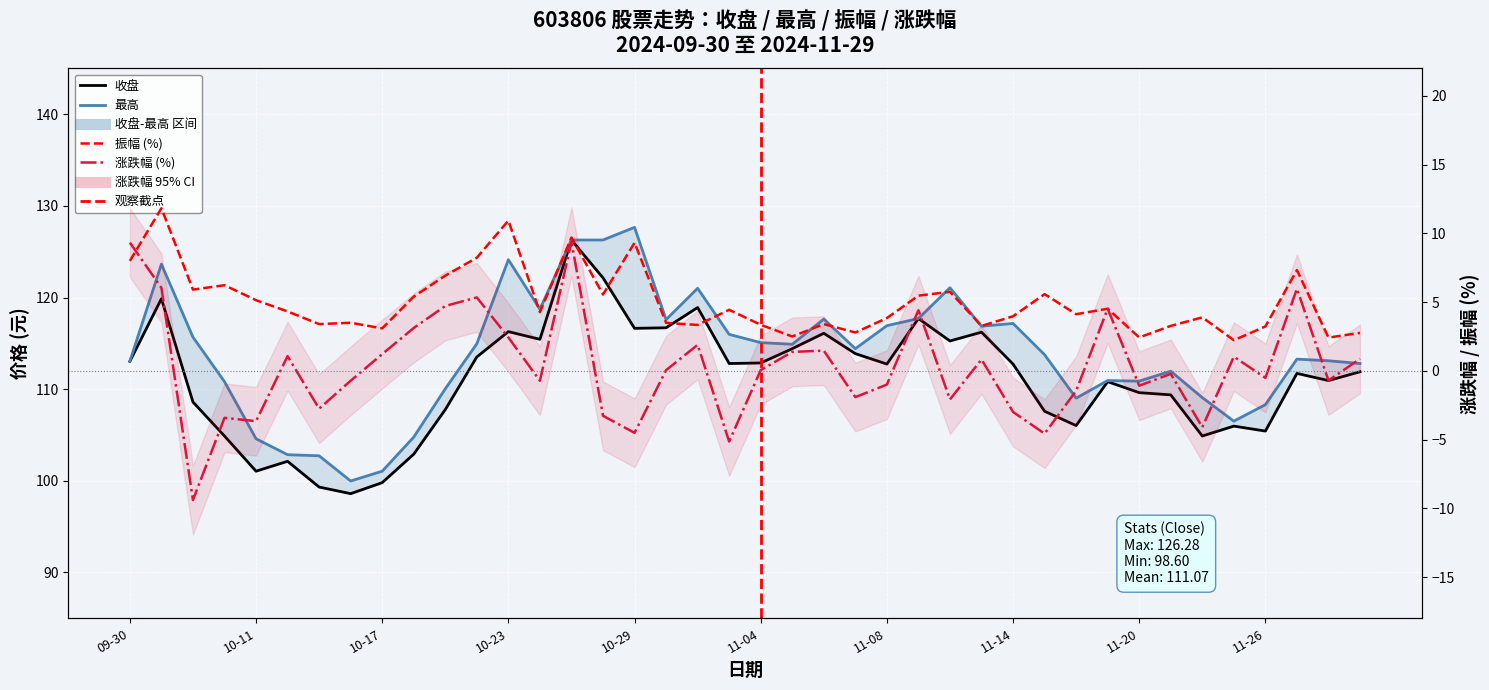

Is the value of 收盘 at 2024-10-30 greater than the value of 涨跌幅 at 2024-10-09?

Yes